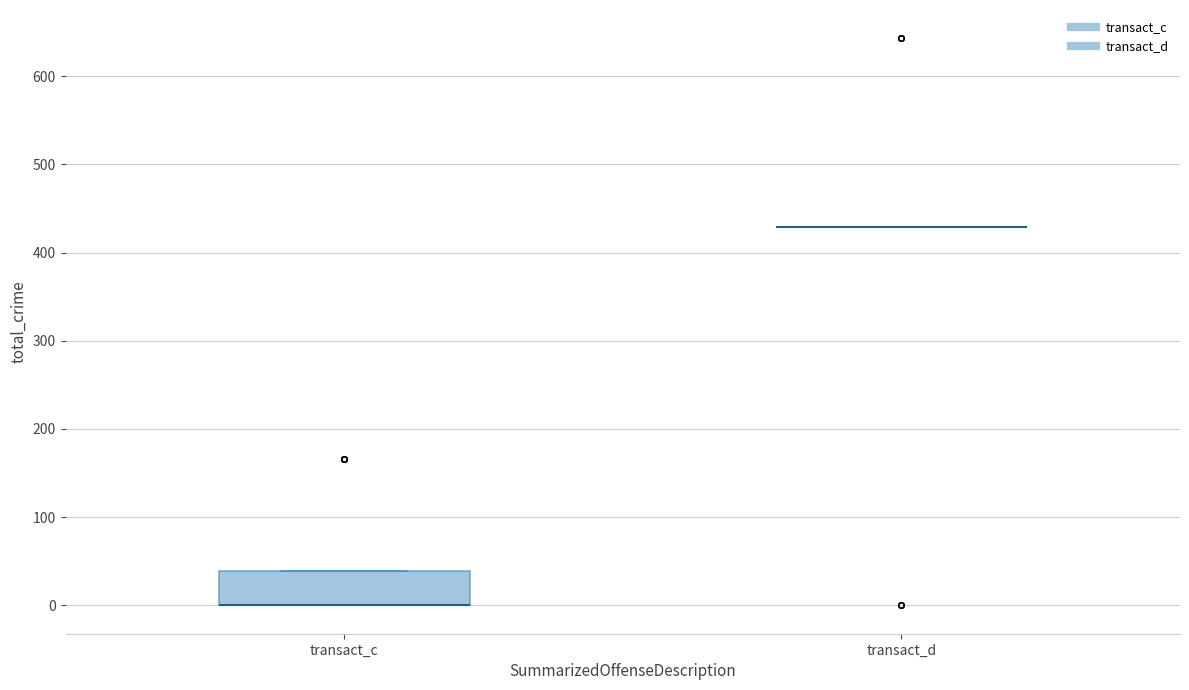

Comparing the boxes themselves (not the whiskers), which one is the tallest?

transact_c